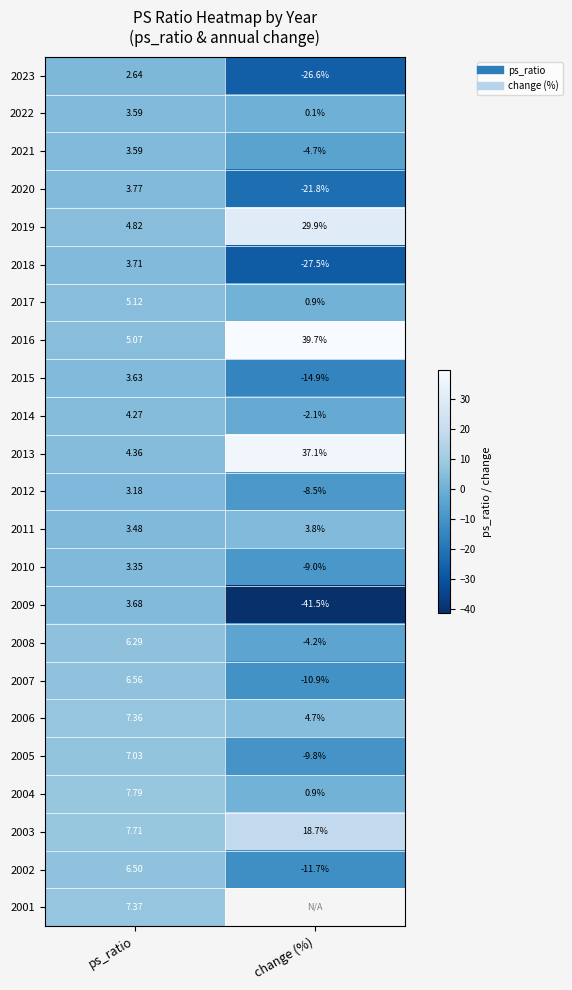

Which category has the highest value in the 2014 series?

ps_ratio